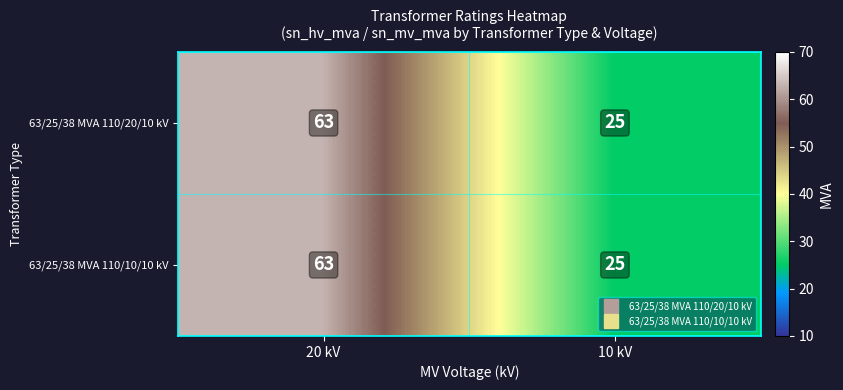

What is the total value across all series at 20 kV?

126